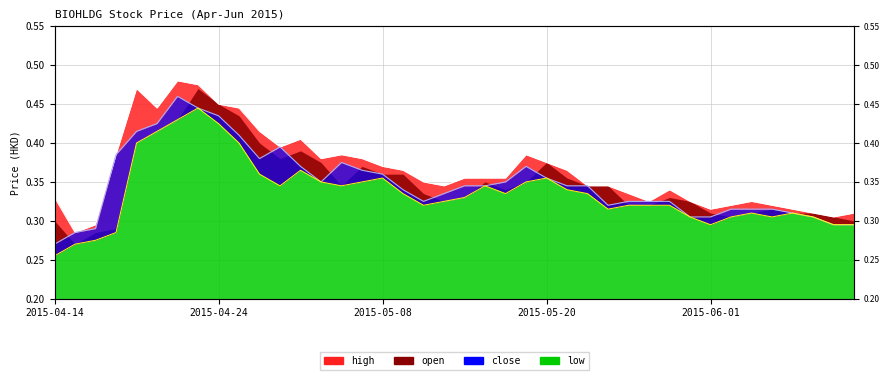

True or false: high has more than 0 points higher than both neighbors.

True